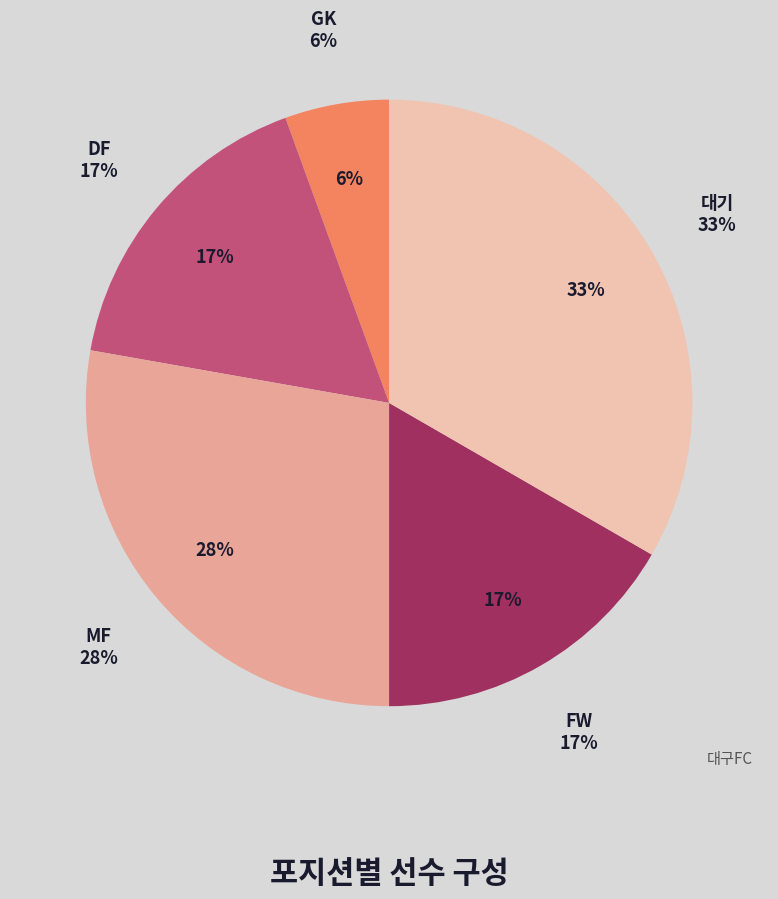

The 대기 slice represents 33% of the pie. True or false?

True